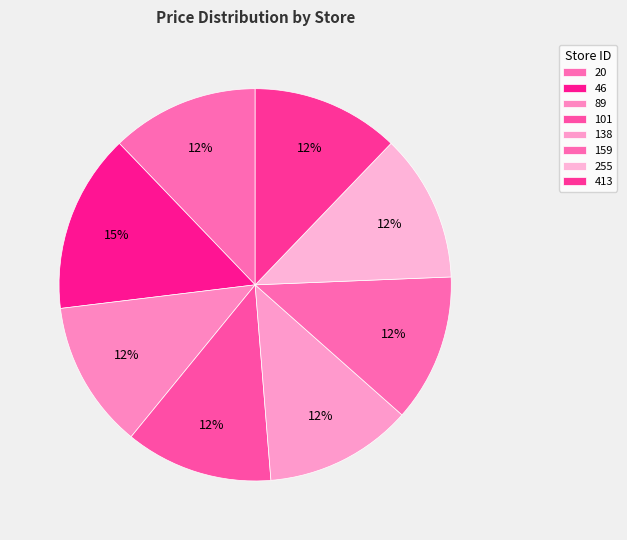

What percentage is the 20 slice, to the nearest percent?

12%